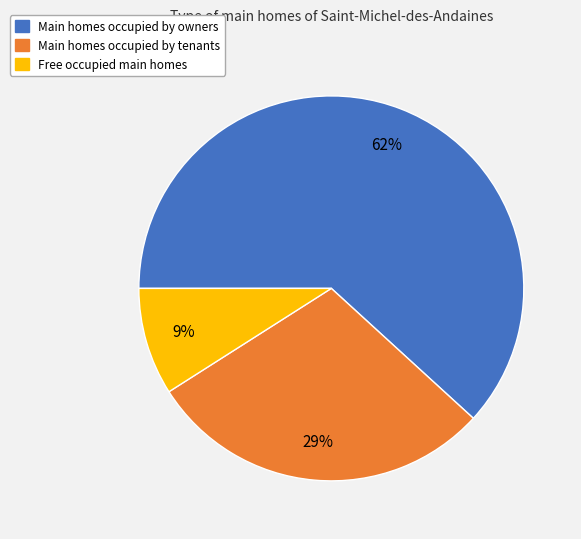

Which category has the smallest portion of the pie?

Free occupied main homes